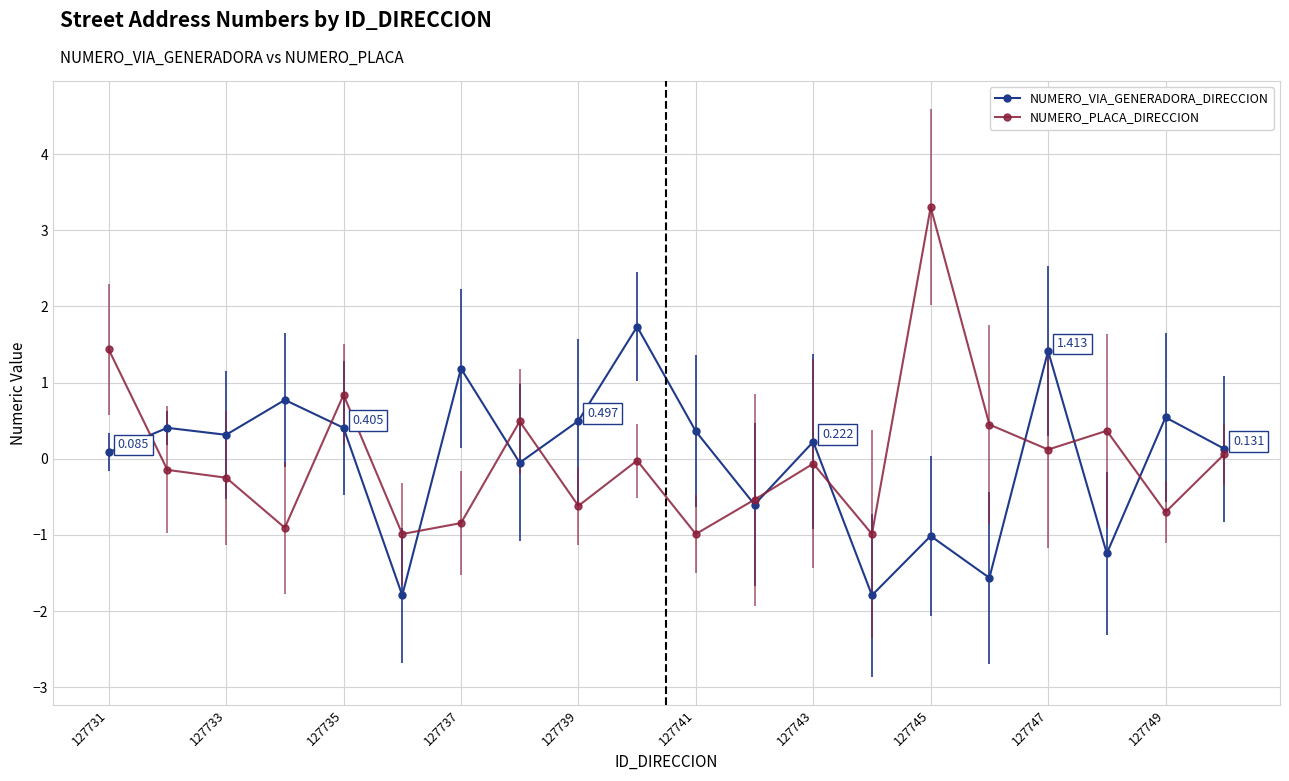

List the series in order of their peak value, highest first.

NUMERO_PLACA_DIRECCION, NUMERO_VIA_GENERADORA_DIRECCION